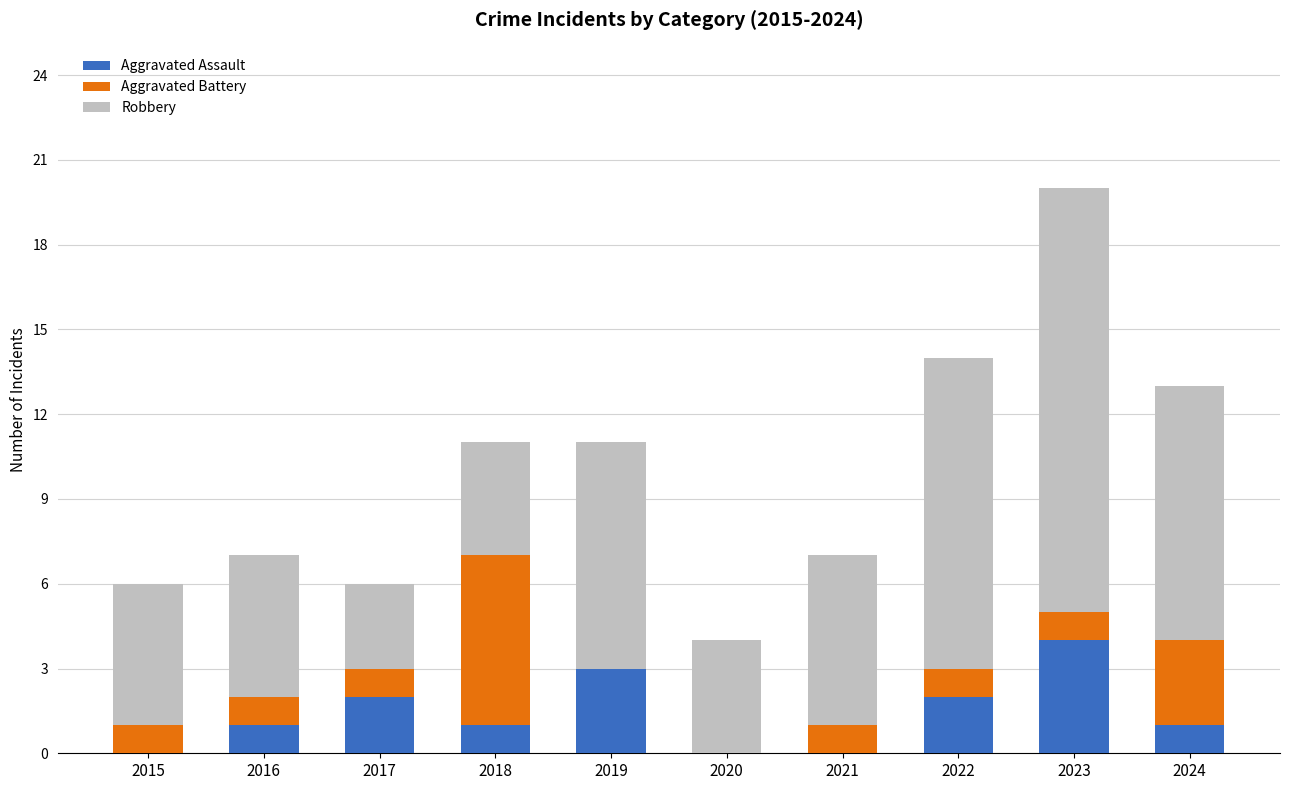

What is the maximum value for Aggravated Assault?

4